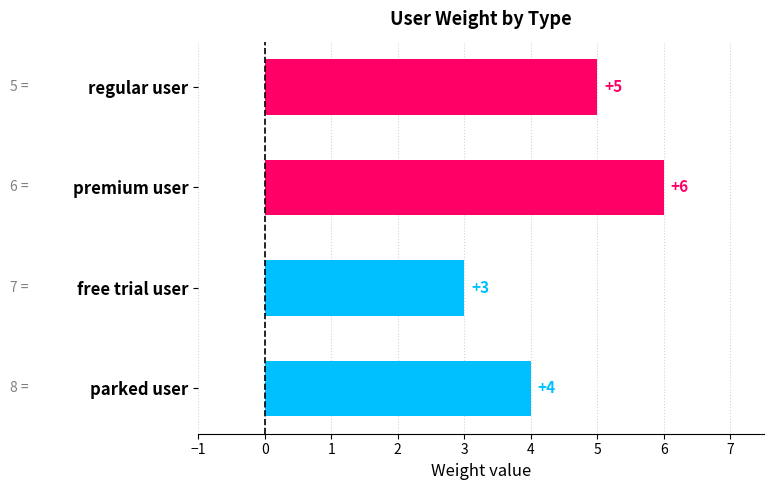

Rank the categories by value from lowest to highest.

free trial user, parked user, regular user, premium user